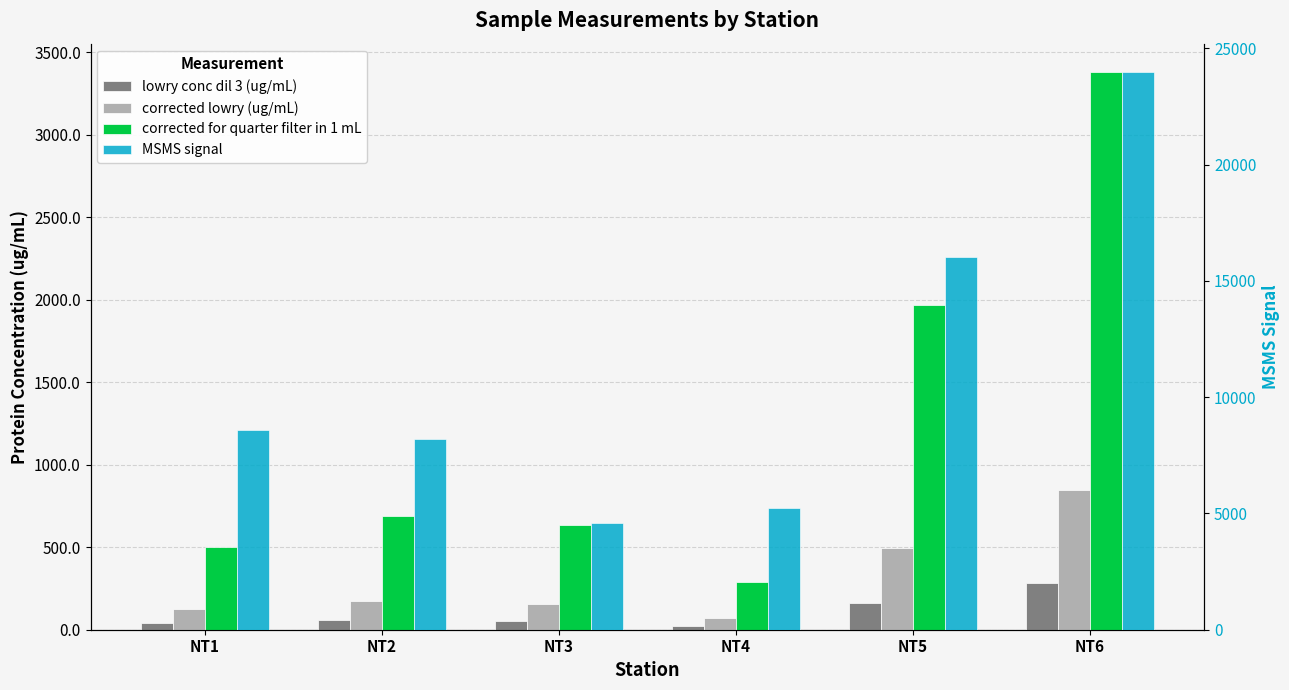

Which series changed the most between NT4 and NT6?

MSMS signal